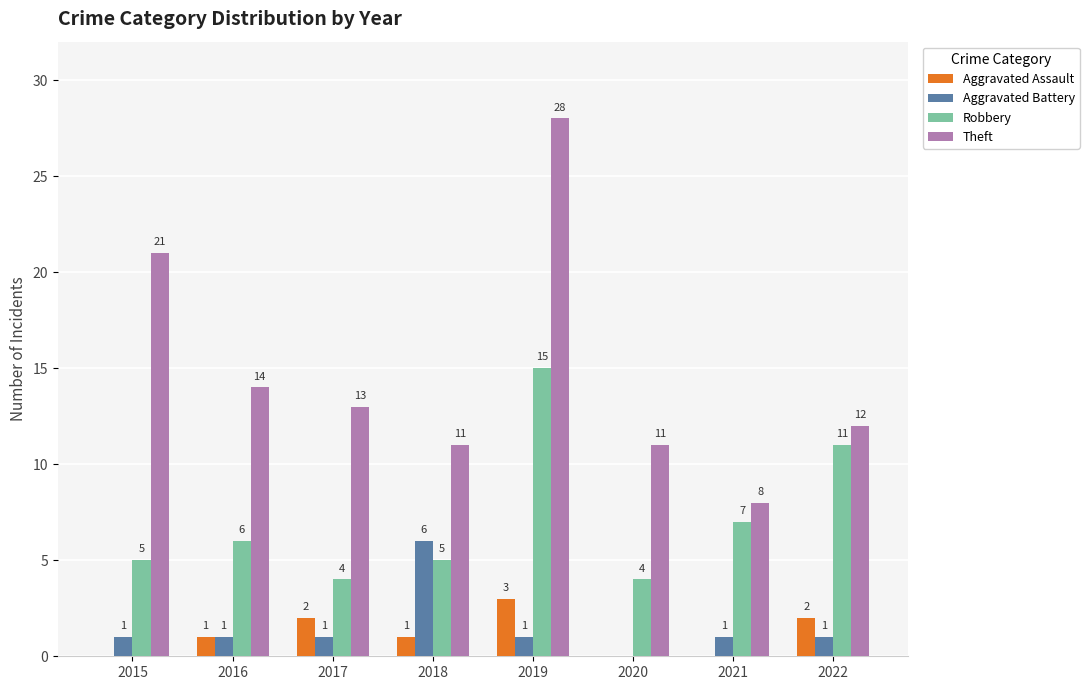

Which category has the highest value across all series?

2019